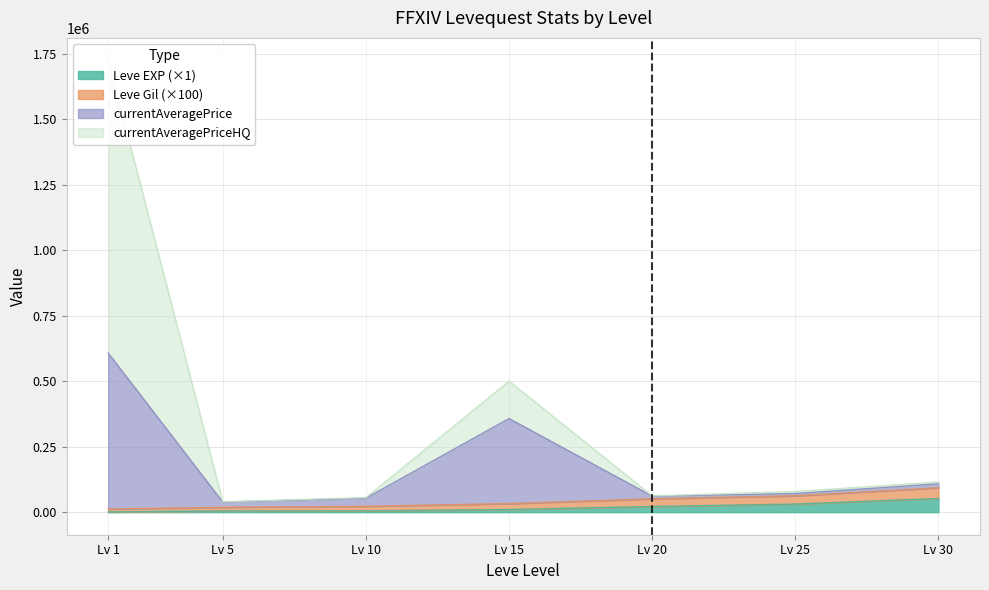

Count the number of data series in this chart.

4